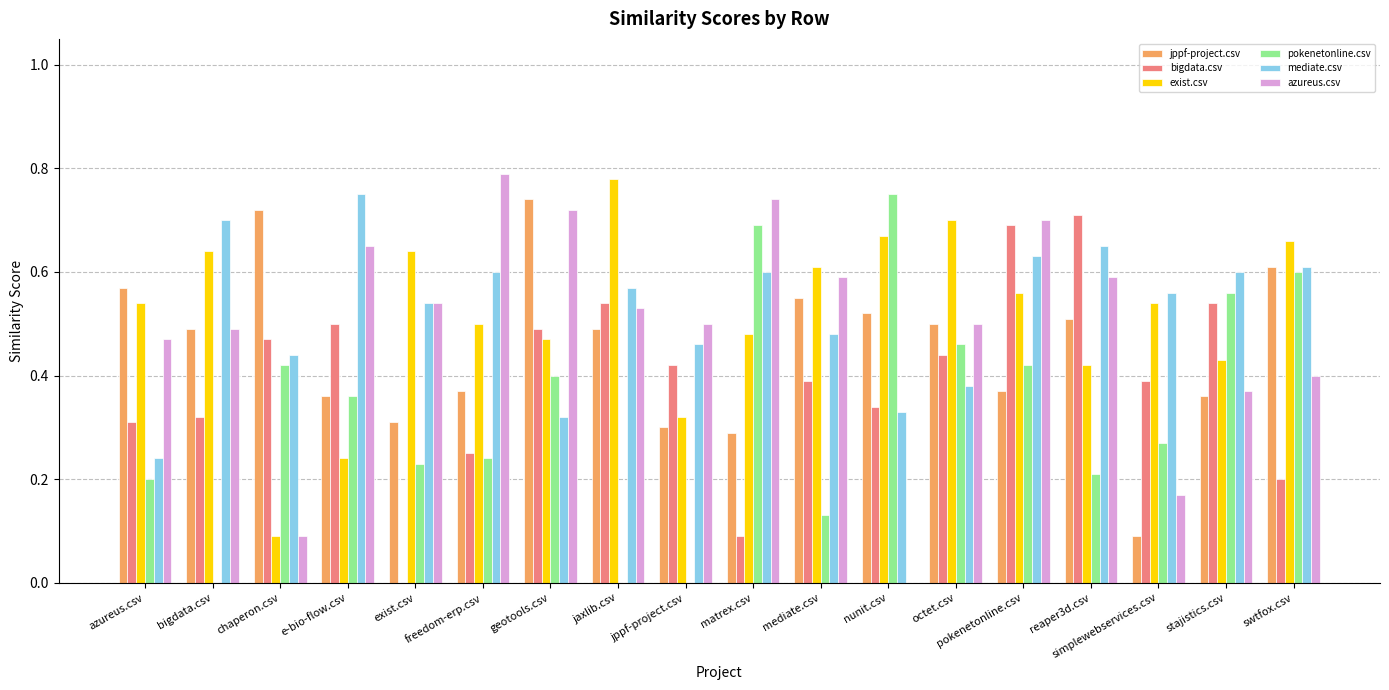

What is the sum of all bigdata.csv values?

7.1